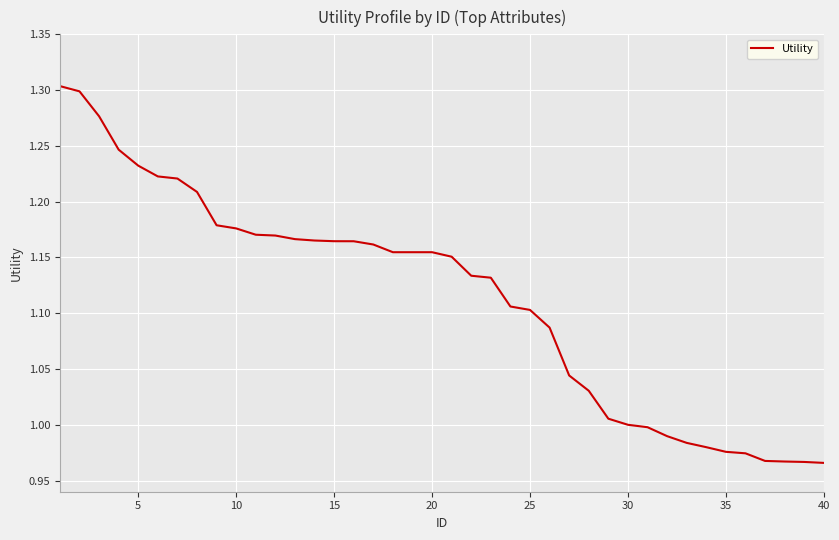

What is the difference between the maximum and minimum values?

0.3